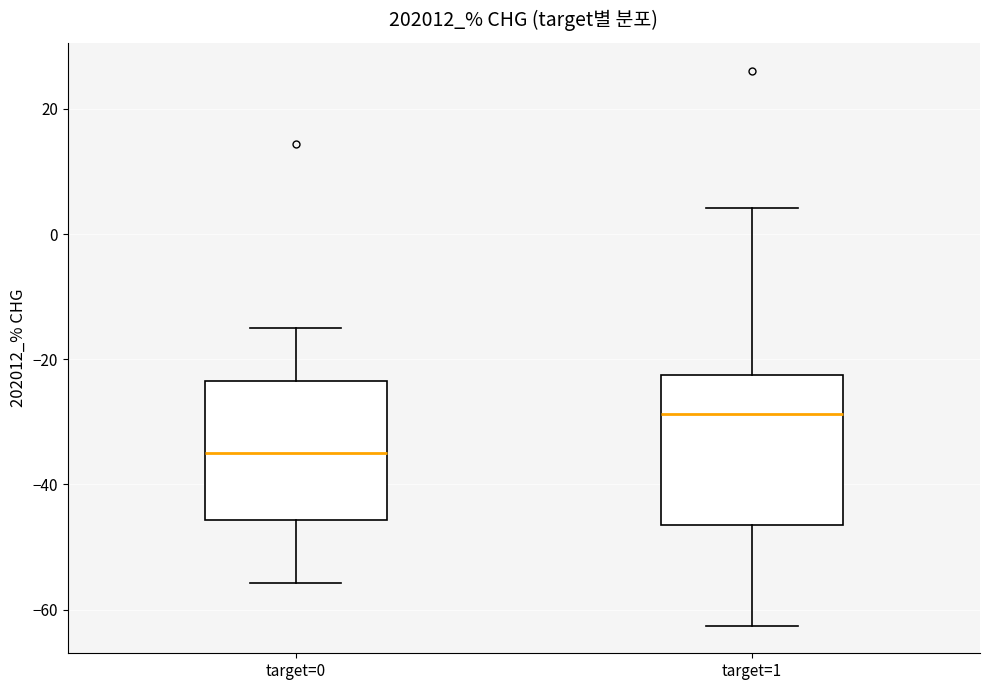

Where is the upper edge of the box for target=1 on the y-axis? The values are not printed on the chart, so give them approximately, as read against the axis.

-22